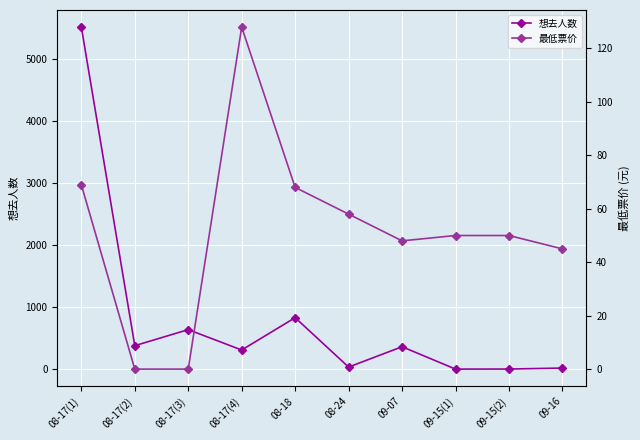

At which category is the sum across all series the highest?

08-17(1)